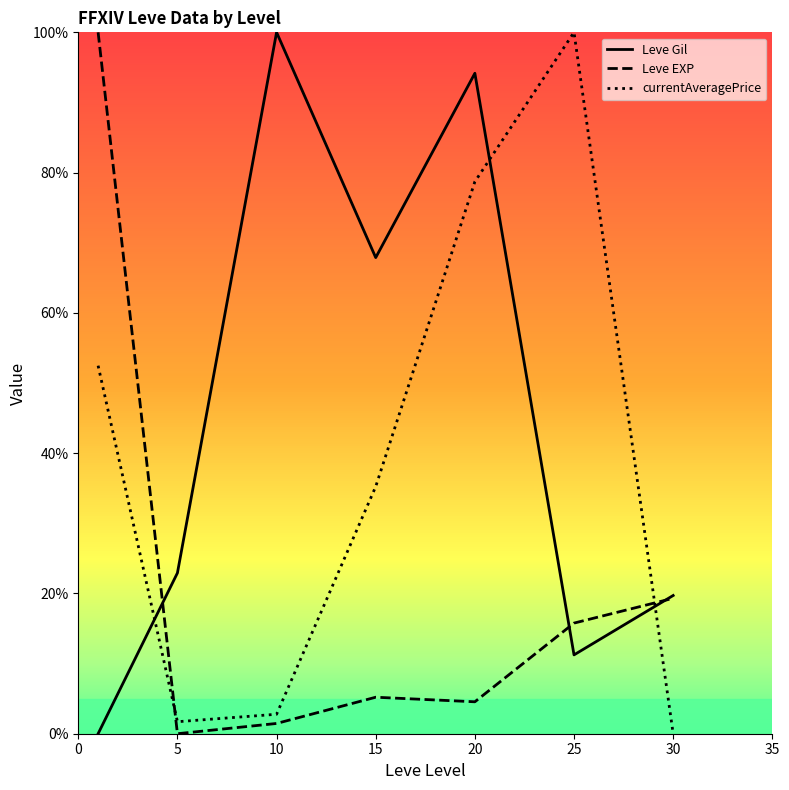

What is the maximum value shown in the chart?

100.0